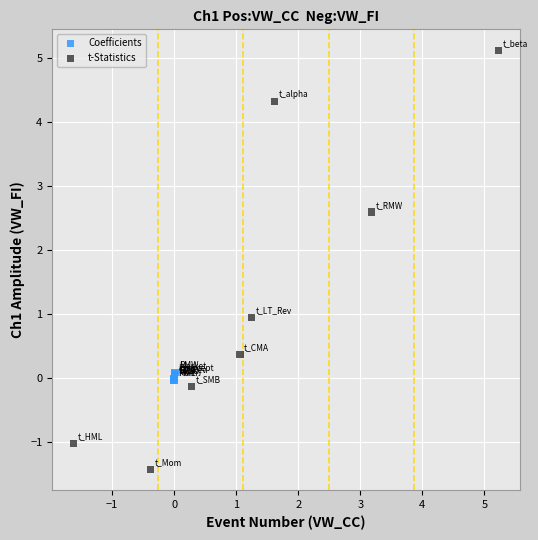

Which series has the widest spread of Y values?

t-Statistics